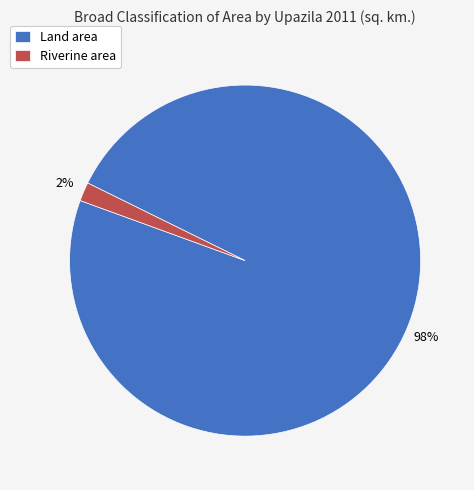

Is there a majority slice in this chart?

Yes